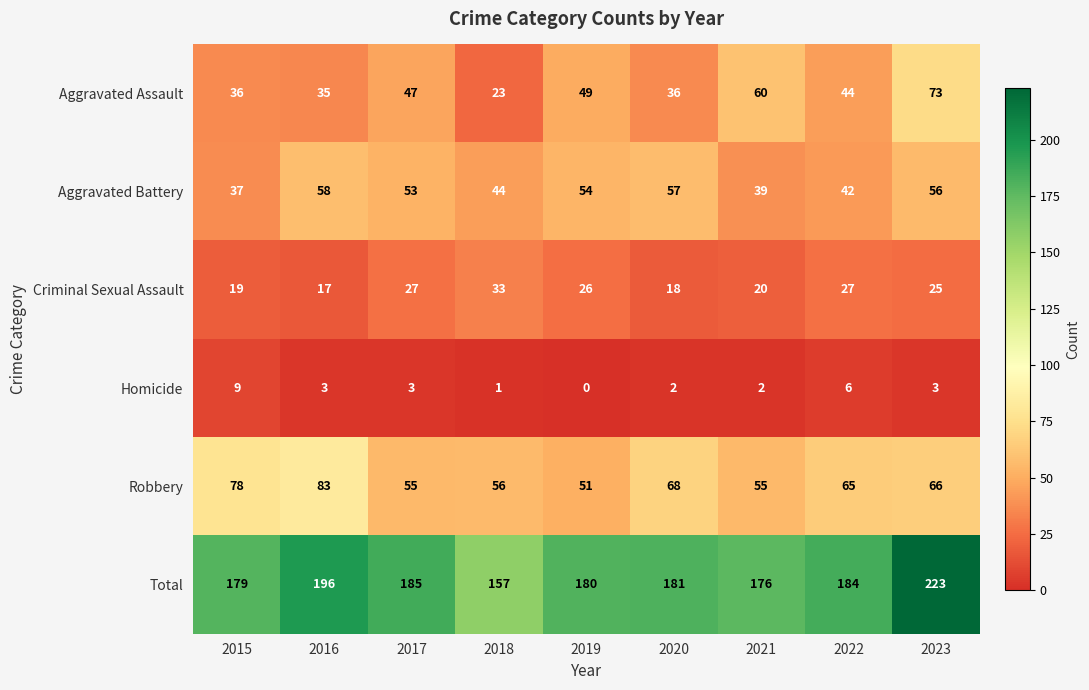

What is the sum of all Aggravated Battery values?

440